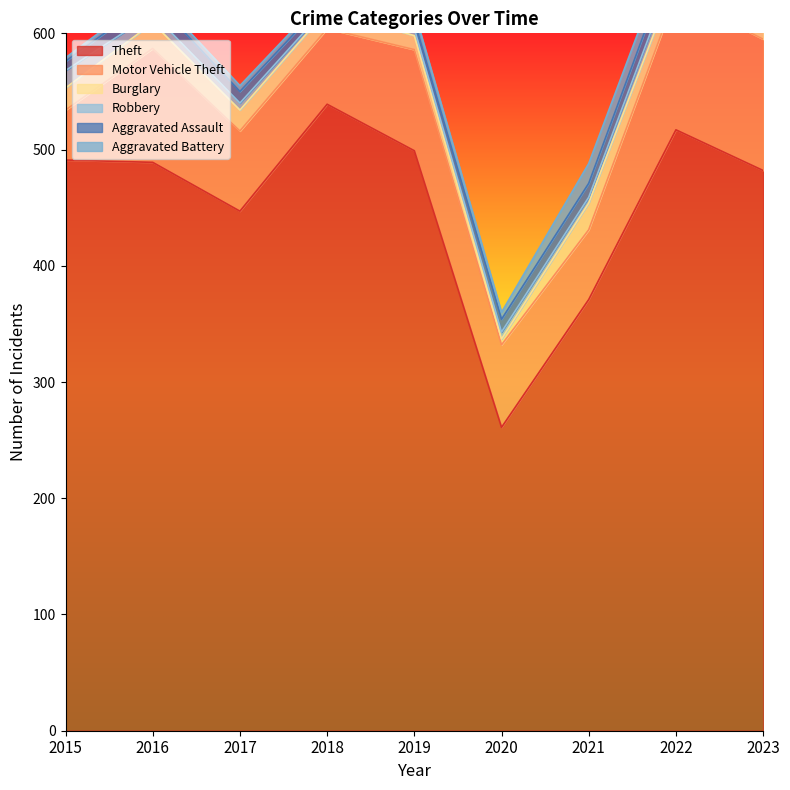

What is the difference between the highest and lowest values at 2018?

536